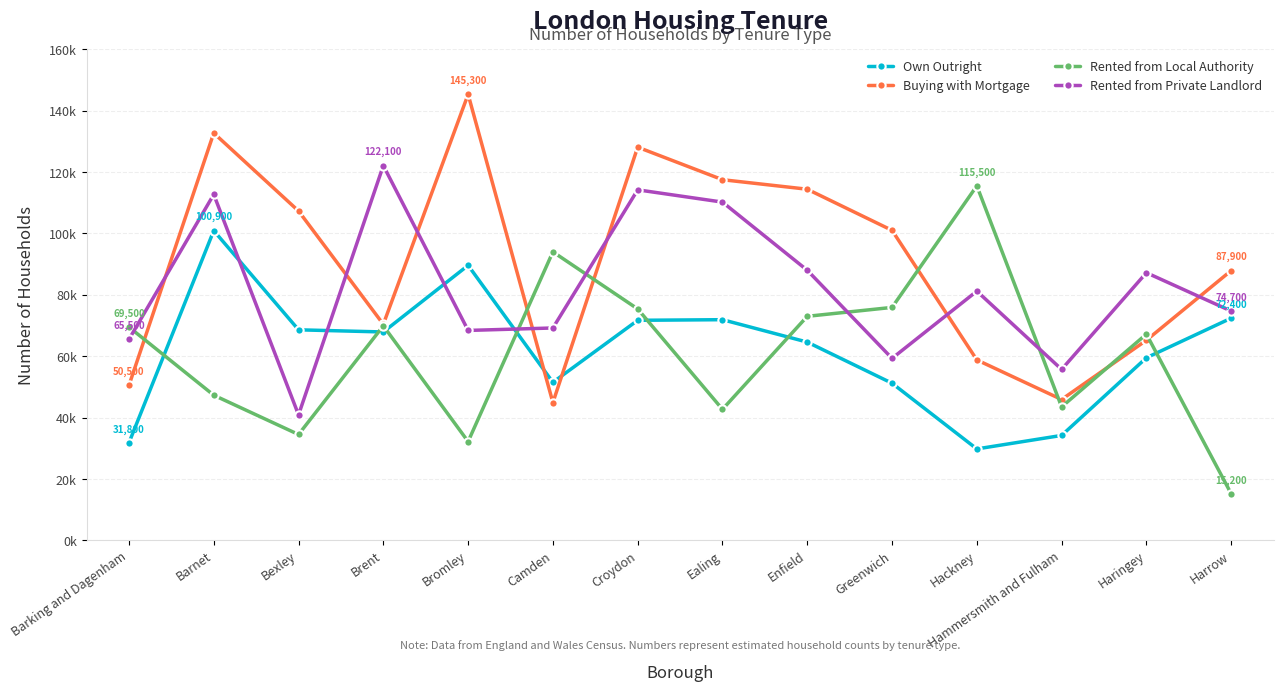

Reading right to left, list all the values displayed in this chart.

Own Outright: 72400	59500	34200	29800	51200	64600	71900	71700	51500	89600	67900	68600	100900	31800
Buying with Mortgage: 87900	65200	45900	58800	101000	114400	117500	128100	44900	145300	70400	107300	132700	50500
Rented from Local Authority: 15200	67200	43500	115500	75900	73000	42700	75400	94000	32200	69900	34500	47300	69500
Rented from Private Landlord: 74700	87200	55700	81200	59300	88000	110200	114200	69200	68400	122100	40900	112700	65500